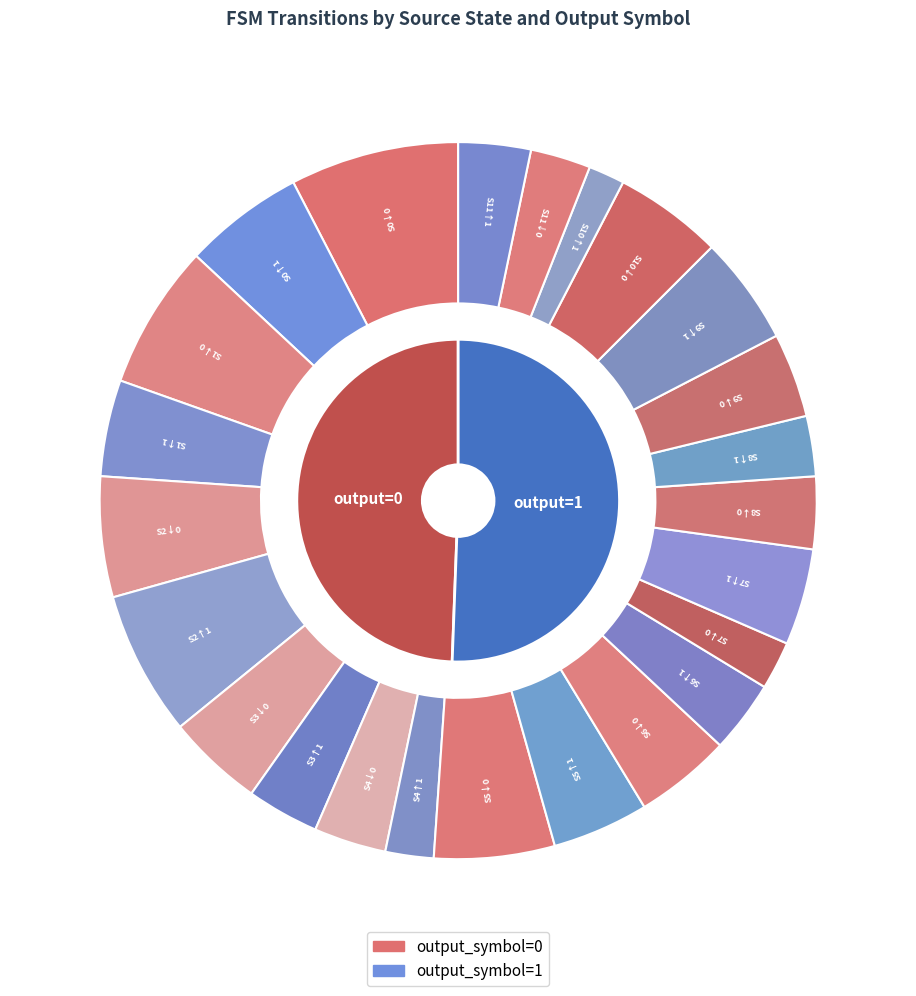

What portion of the pie excludes state 11?

94.9%